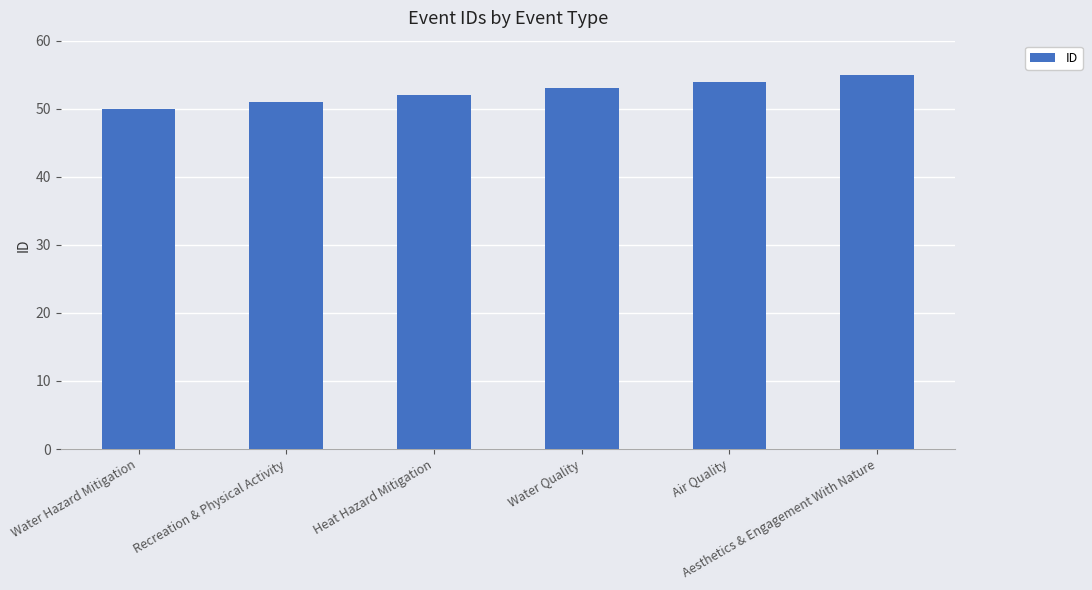

Does the chart contain stacked bars?

No